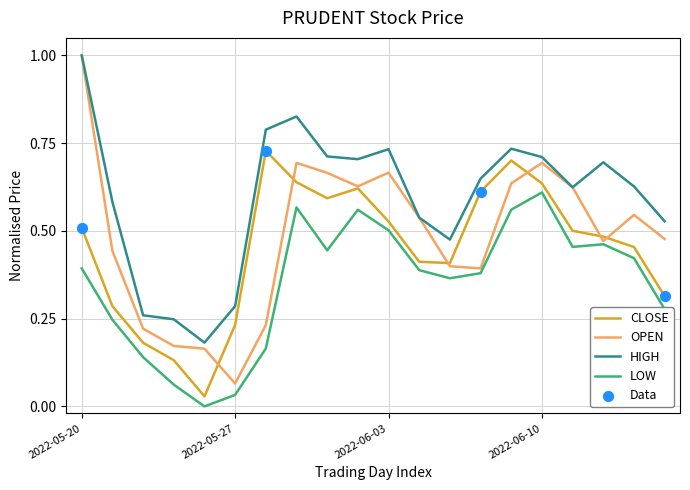

Which series has the largest total across all categories?

HIGH